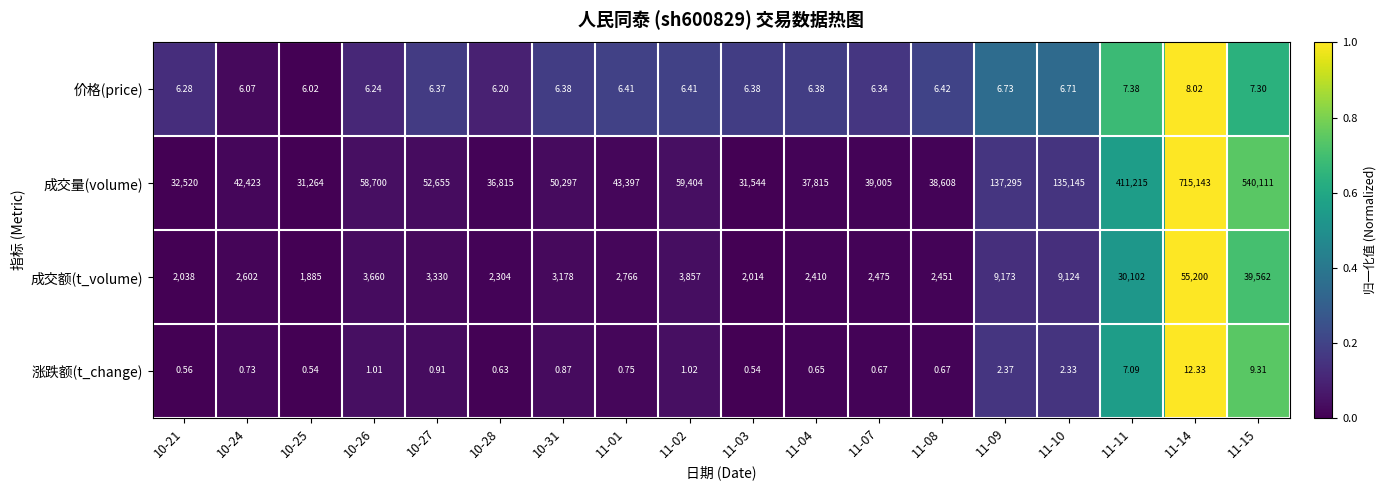

List the series in order of their peak value, highest first.

成交量(volume), 成交额(t_volume), 涨跌额(t_change), 价格(price)